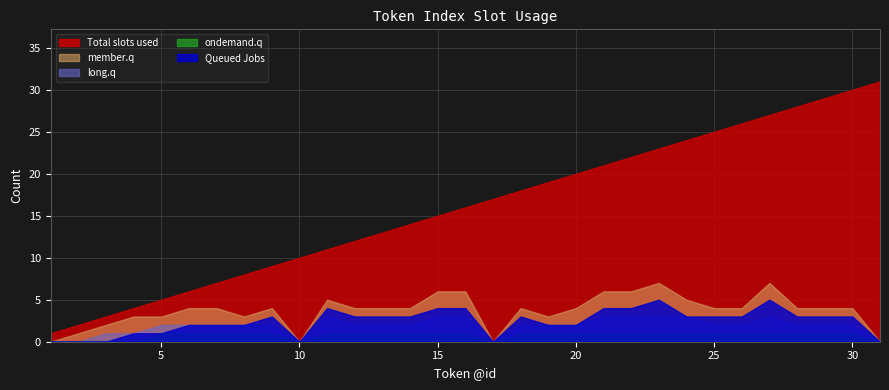

True or false: ondemand.q has more than 2 interior local peaks.

False